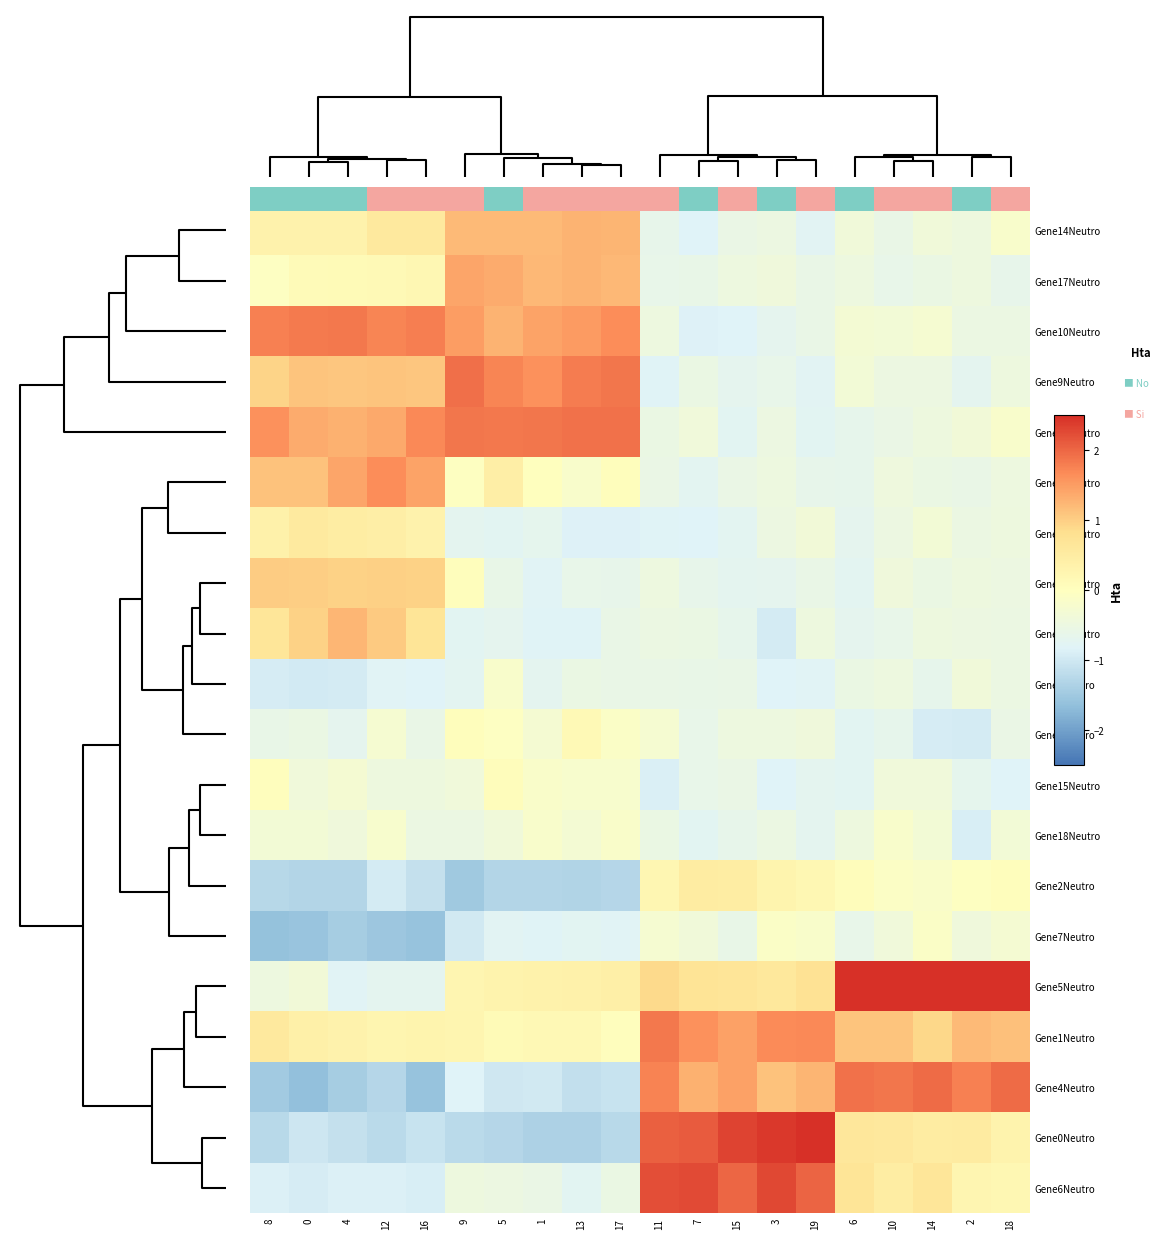

Is it true that Gene16Neutro equals -0.1 at 19?

False